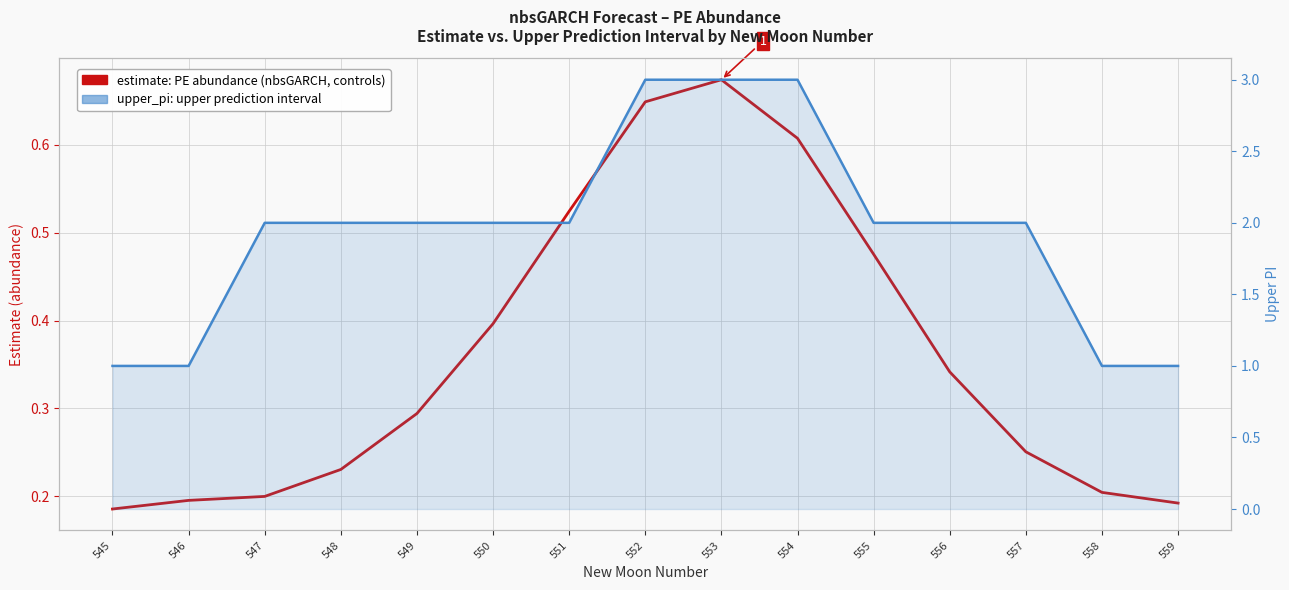

What is the greatest value displayed?

3.0